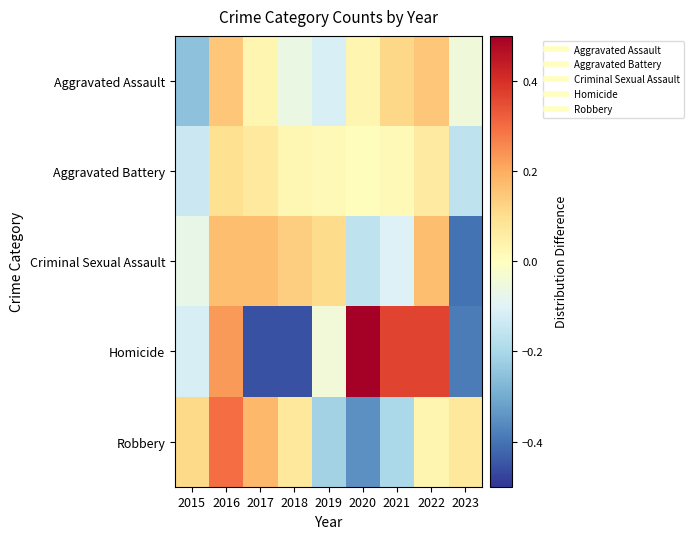

Which category has the lowest value across all series?

2017